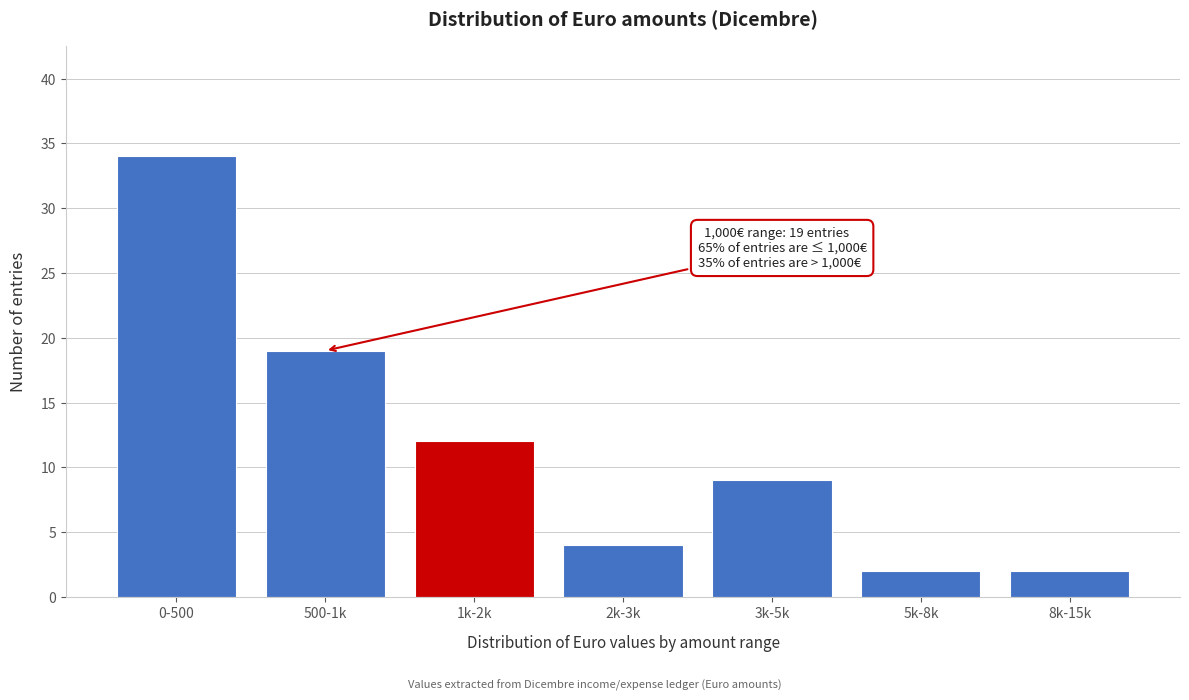

Reading left to right, transcribe all the data shown in this chart.

34	19	12	4	9	2	2